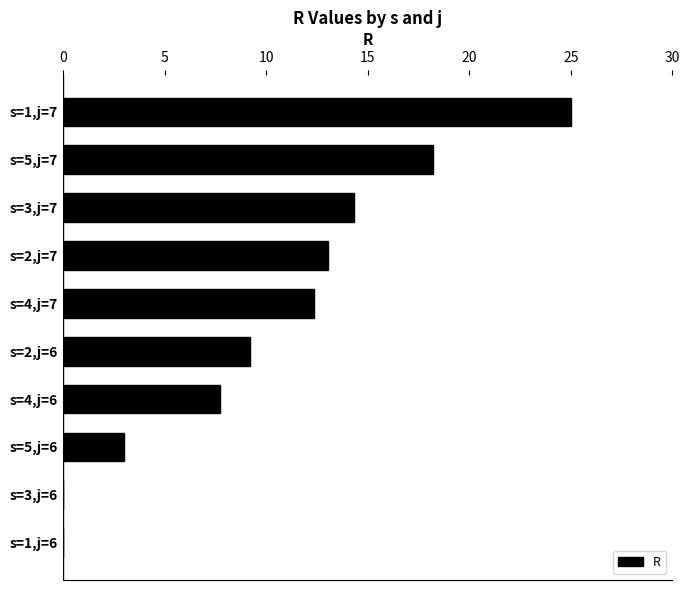

At which label is the value closest to 12?

s=4,j=7